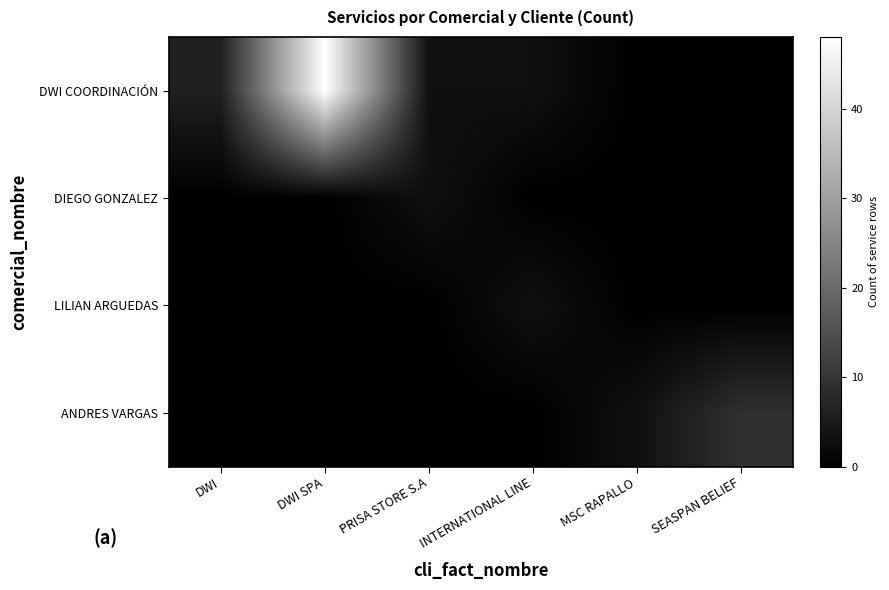

List the series in order of their peak value, highest first.

DWI COORDINACIÓN, ANDRES VARGAS, DIEGO GONZALEZ, LILIAN ARGUEDAS